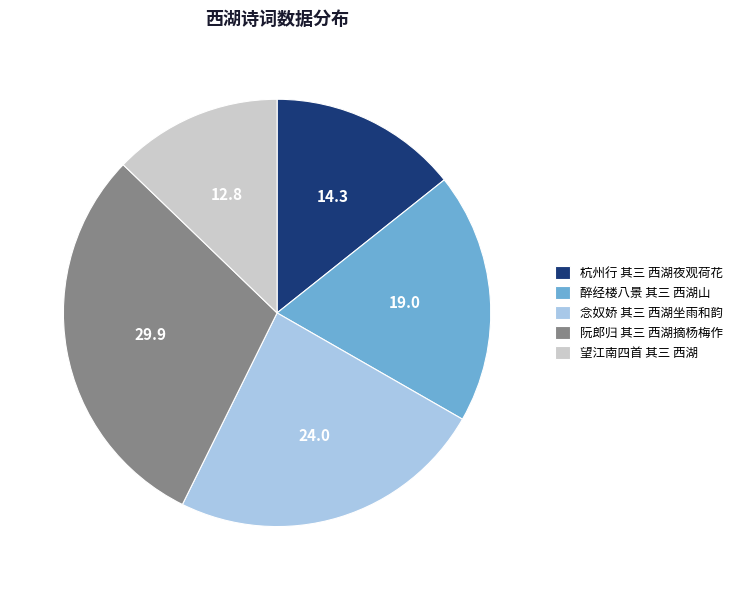

Combined, do 杭州行 其三 西湖夜观荷花 and 念奴娇 其三 西湖坐雨和韵 account for over 50%?

No